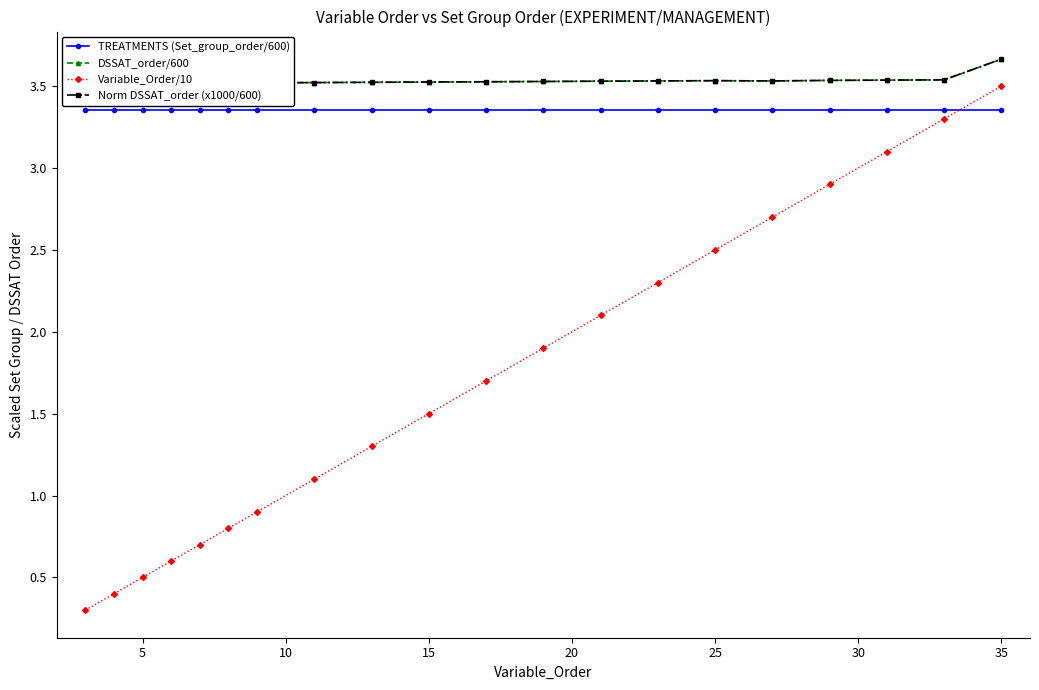

True or false: Variable_Order/10 has more than 2 points higher than both neighbors.

False